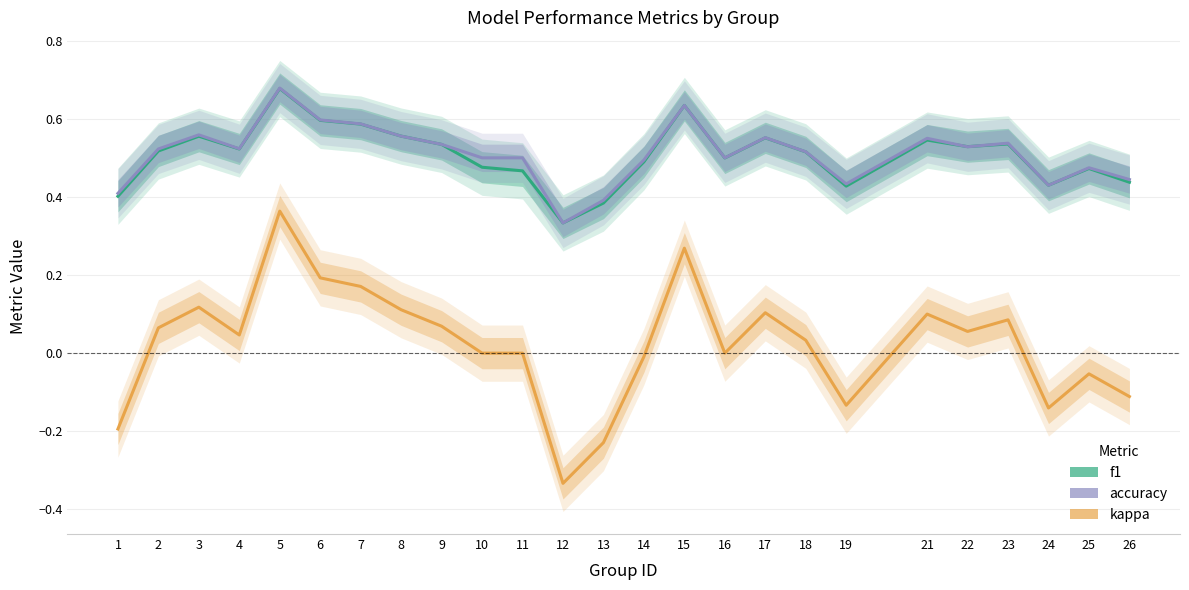

After their last crossing, which series has the higher values: f1 or accuracy?

accuracy